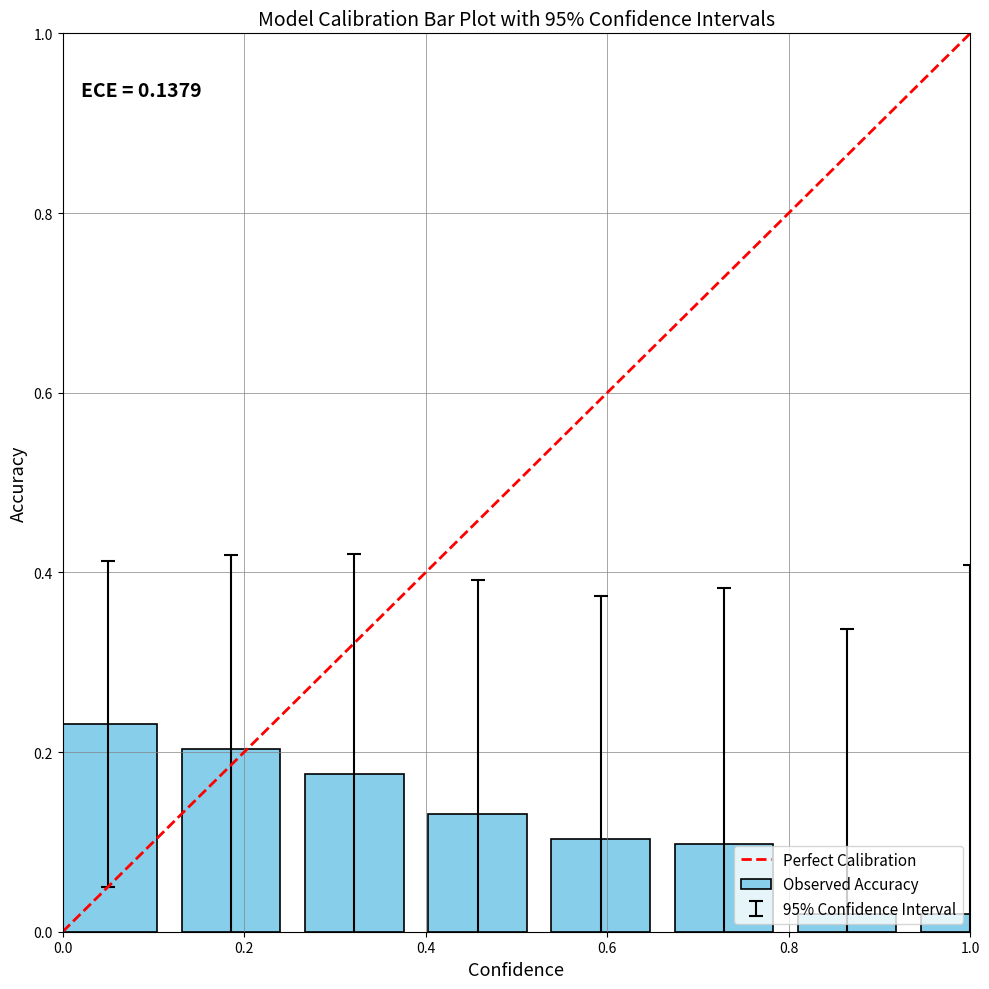

What is the sum of all values?

1.0